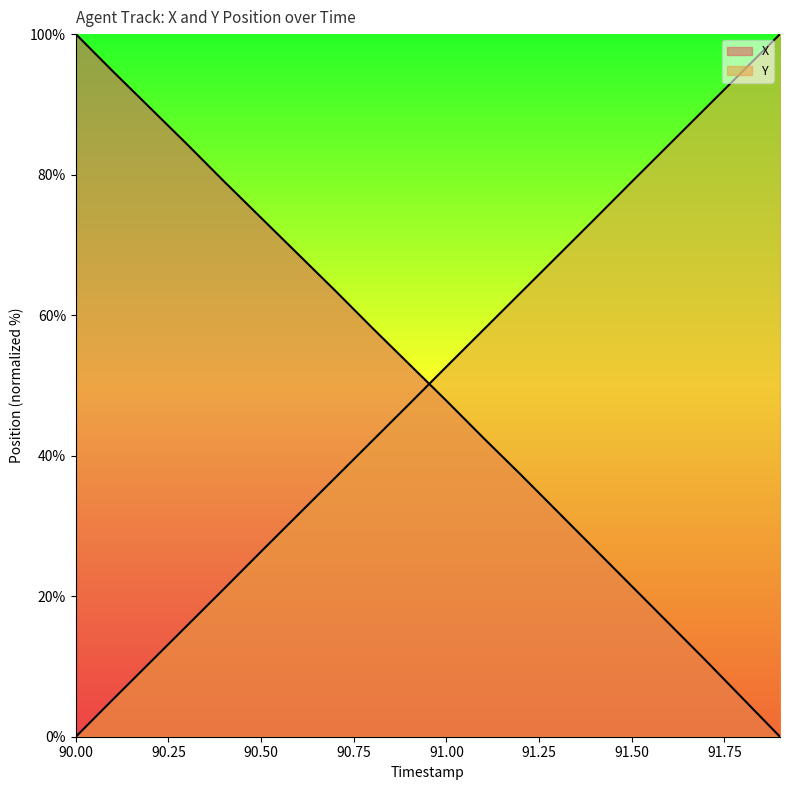

What is the difference between the maximum and minimum values in the Y series?

100.0